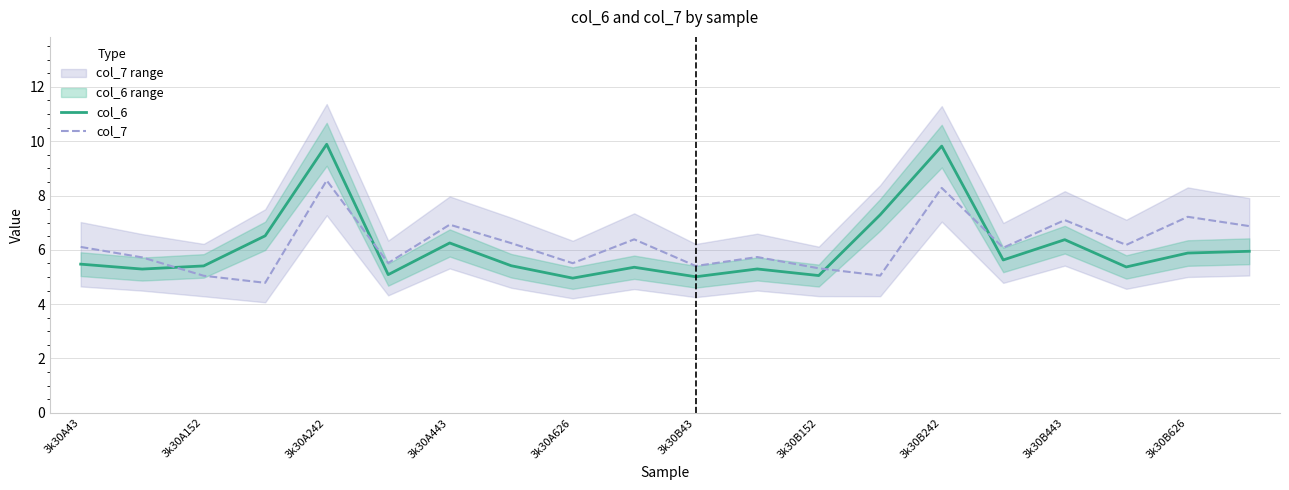

How many data points in col_6 are less than 5?

1